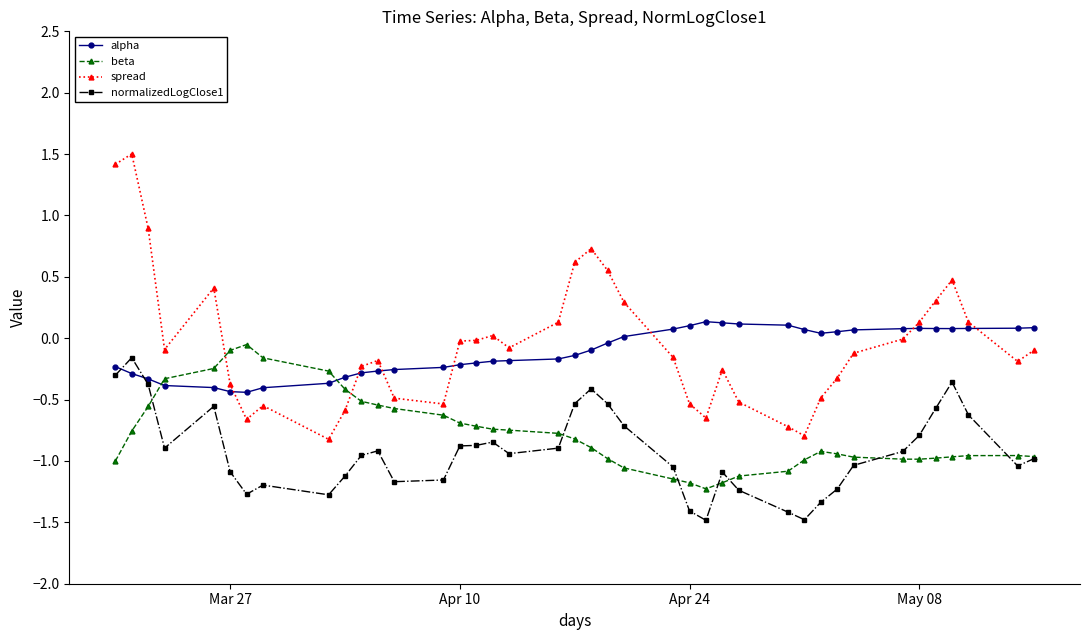

What is the greatest value displayed?

1.5